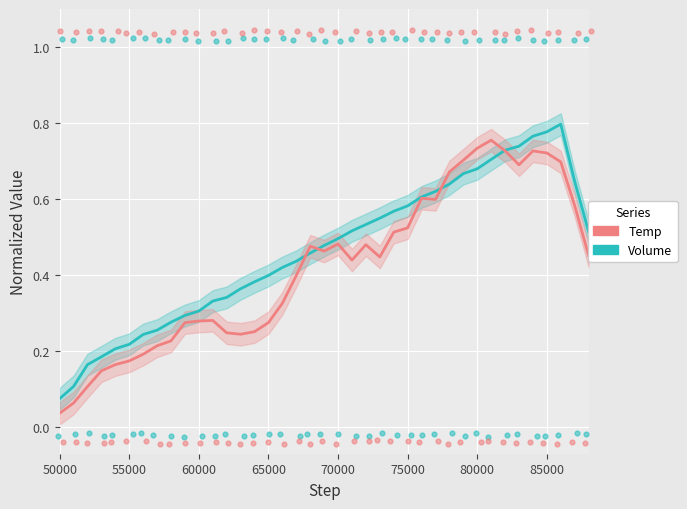

At which category is the sum across all series the highest?

85000